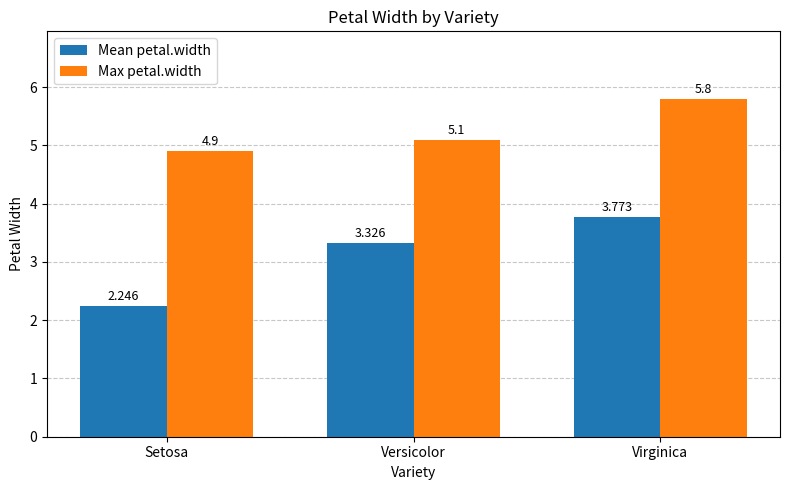

Rank the series by their maximum value, from lowest to highest.

Mean petal.width, Max petal.width